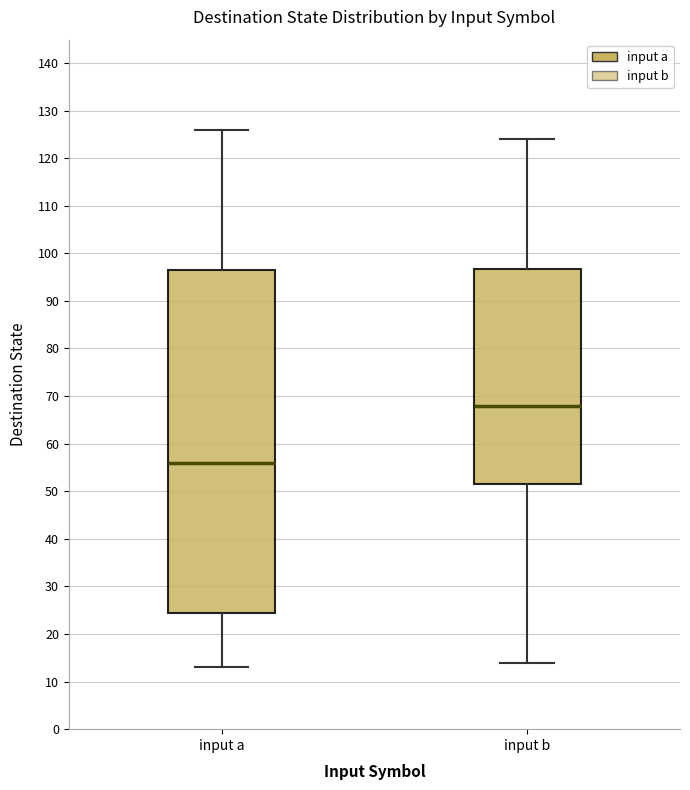

Reading left to right, transcribe this box plot: for each box, give where its median line is, the range the box spans, and where its two whiskers end, as read against the y-axis. The values are not printed on the chart, so give them approximately, as read against the axis.

input a: median 56, box 25 to 97, whiskers 13 to 126
input b: median 68, box 52 to 97, whiskers 14 to 124